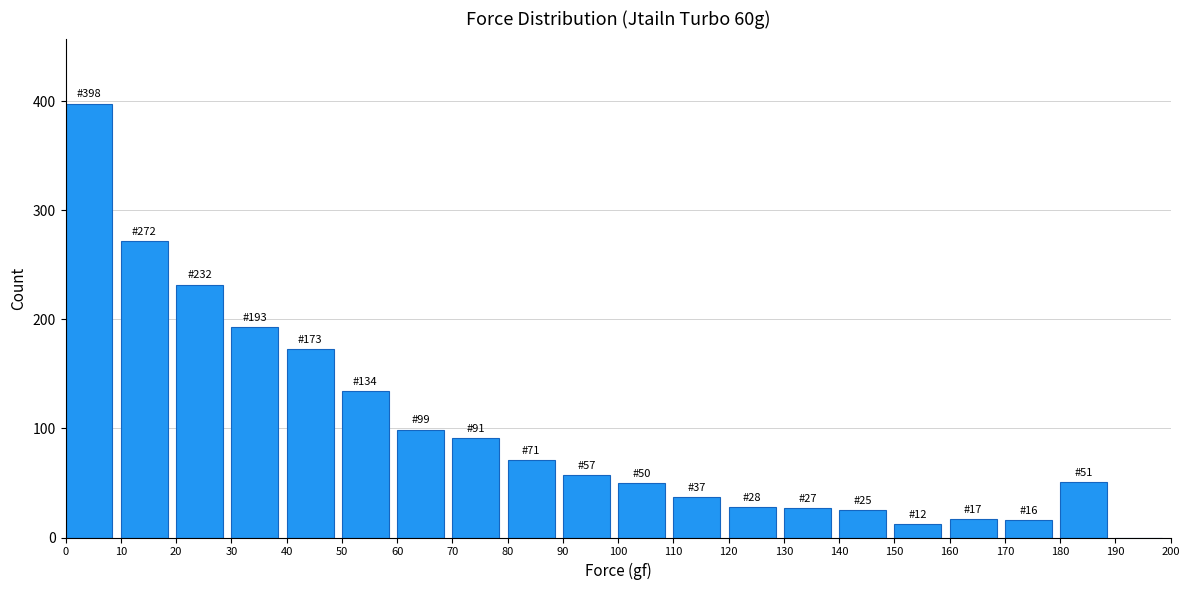

Over which range of the x-axis is the bar tallest?

0 to 10